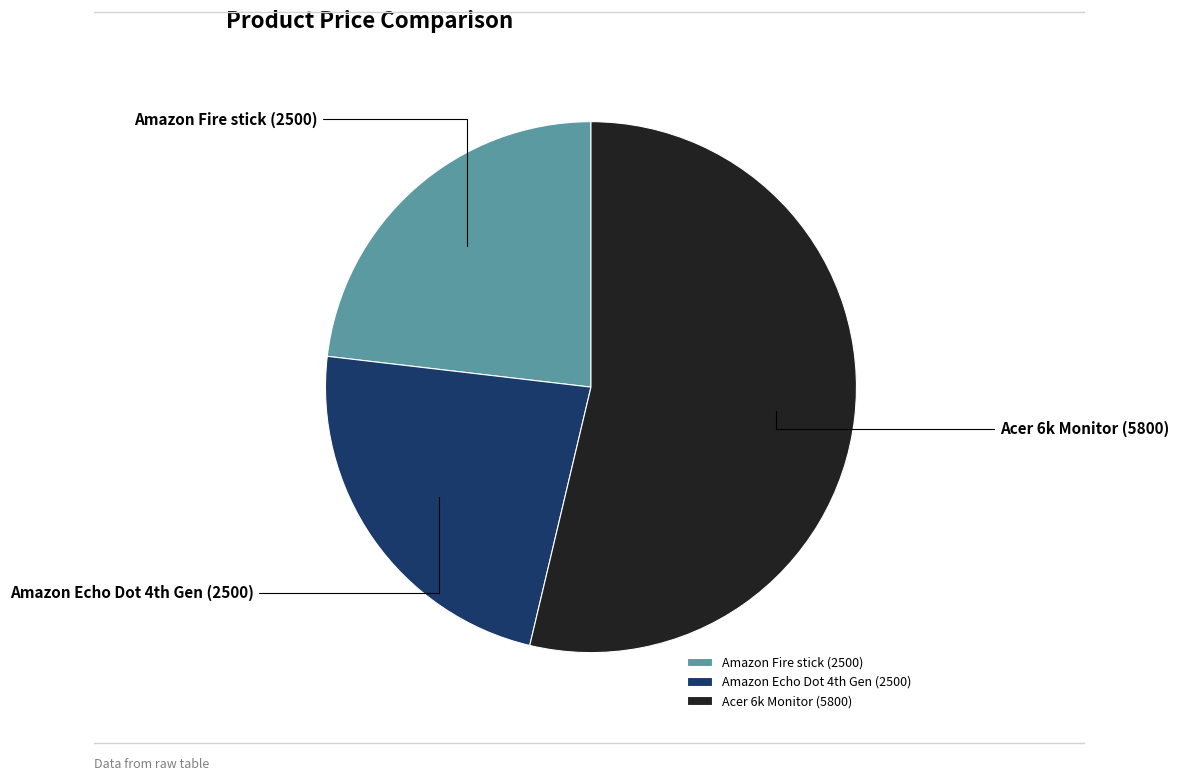

True or false: Amazon Fire stick accounts for 10% of the total.

False